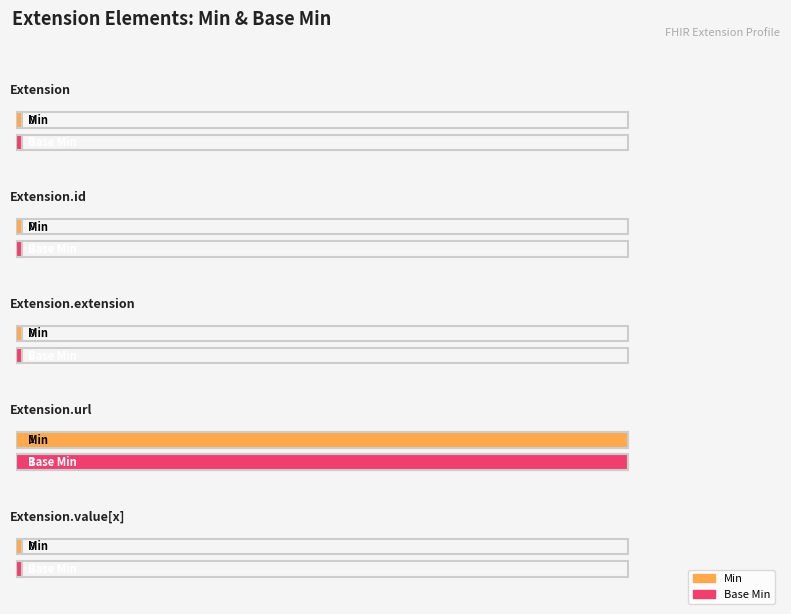

How many values in the Min series exceed 0?

1